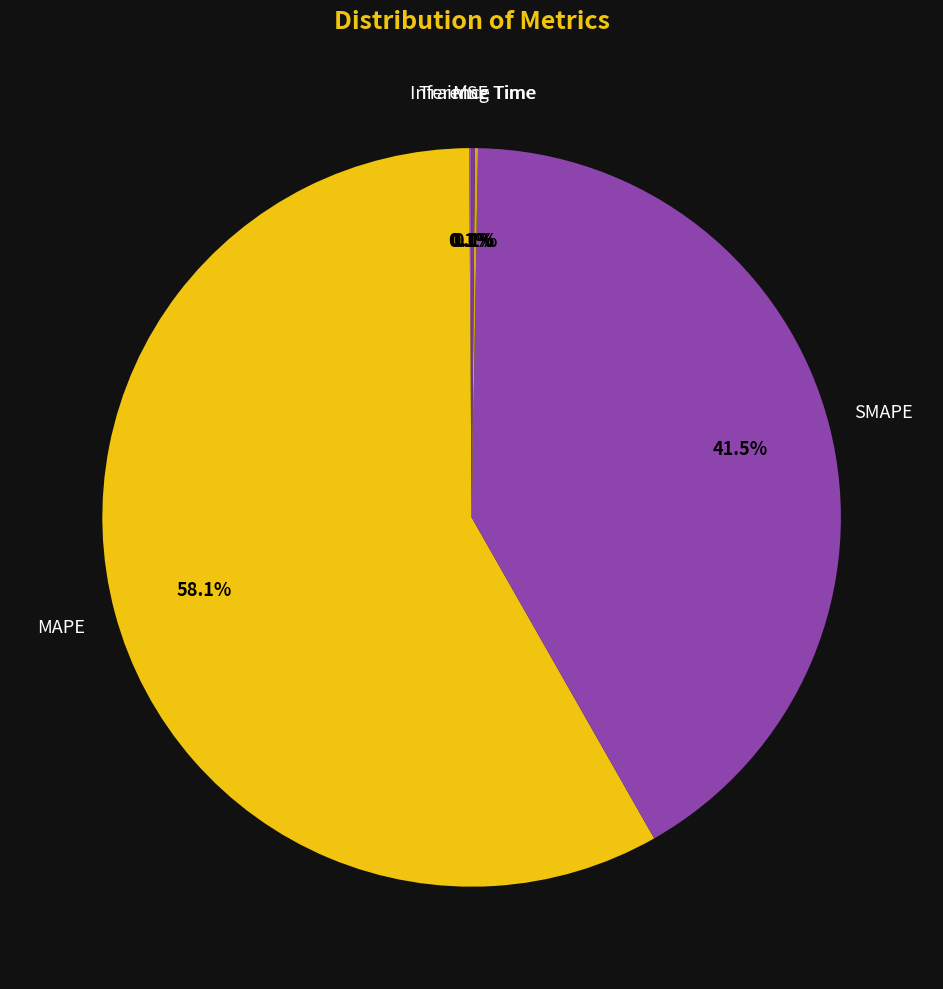

To the nearest percent, what is the average slice percentage?

20%